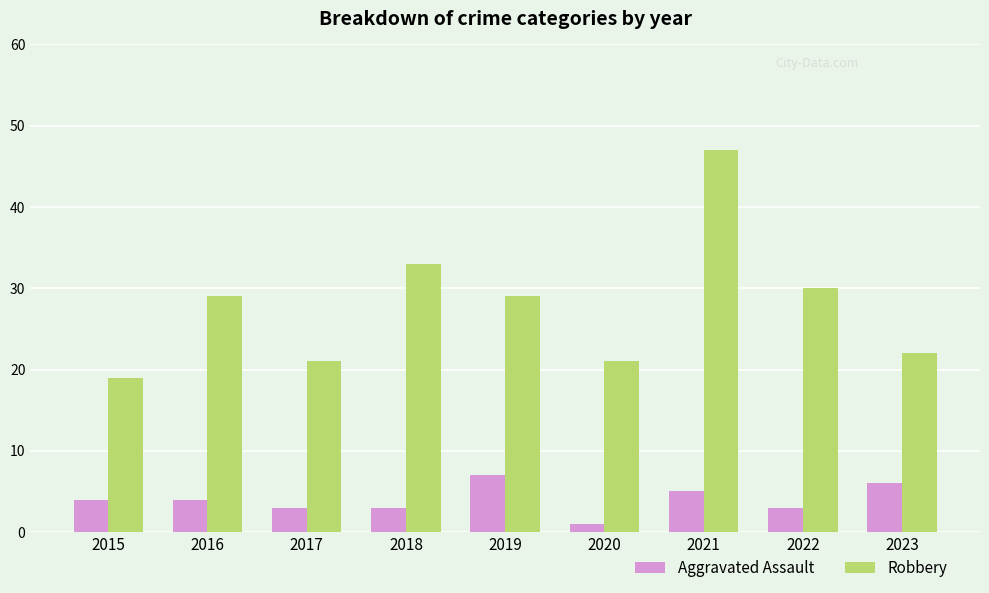

What is the minimum value shown in the chart?

1